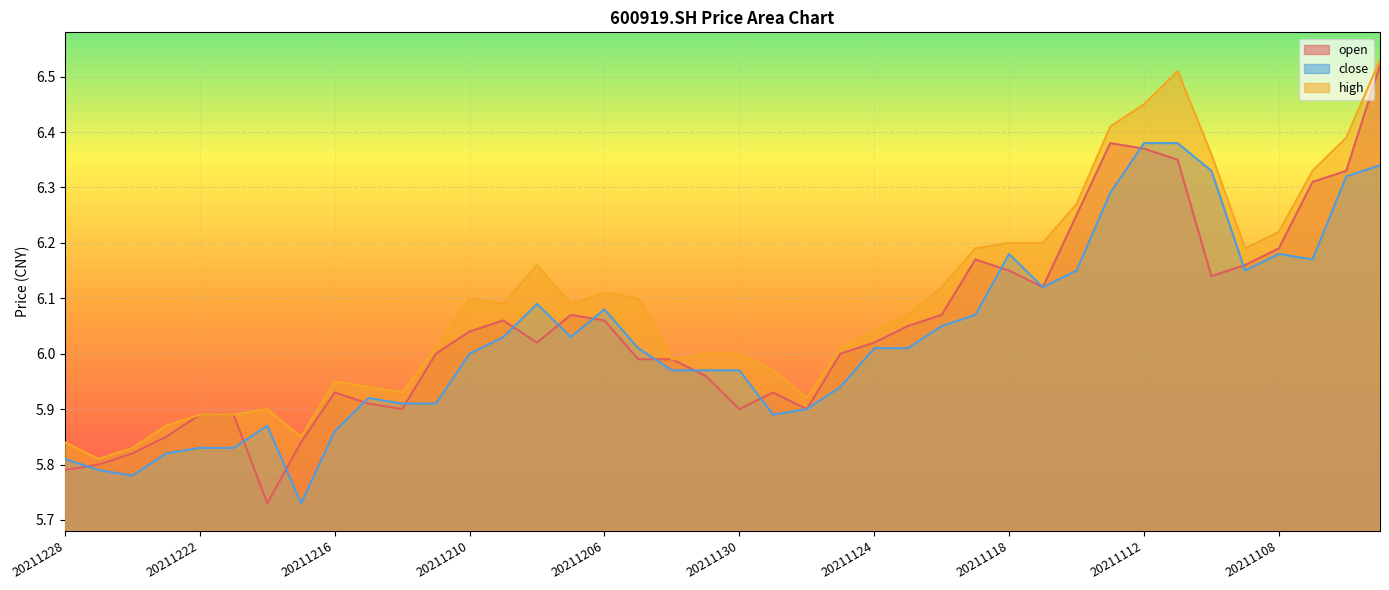

How many lines are shown in the chart?

3